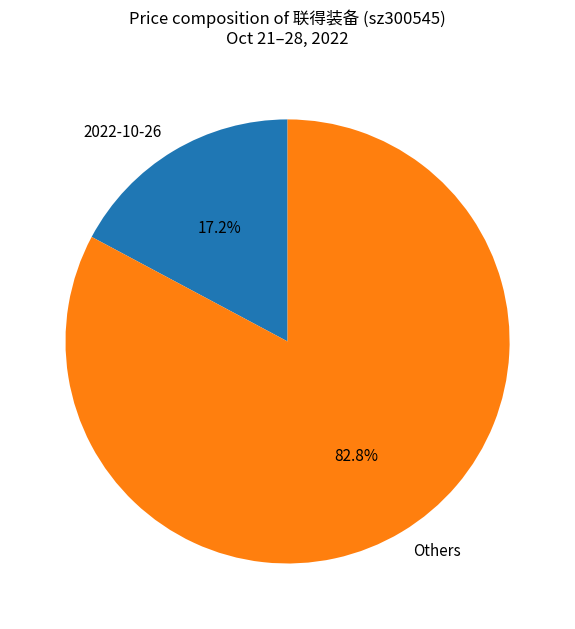

Combined, do Others and 2022-10-26 account for over 50%?

Yes